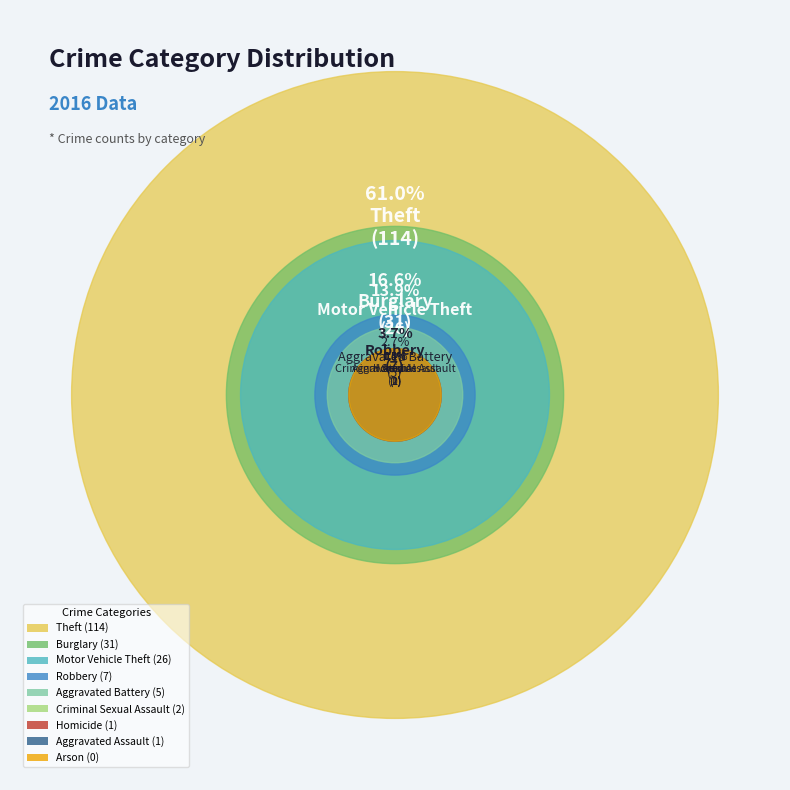

Does Burglary represent more than half of the total?

No